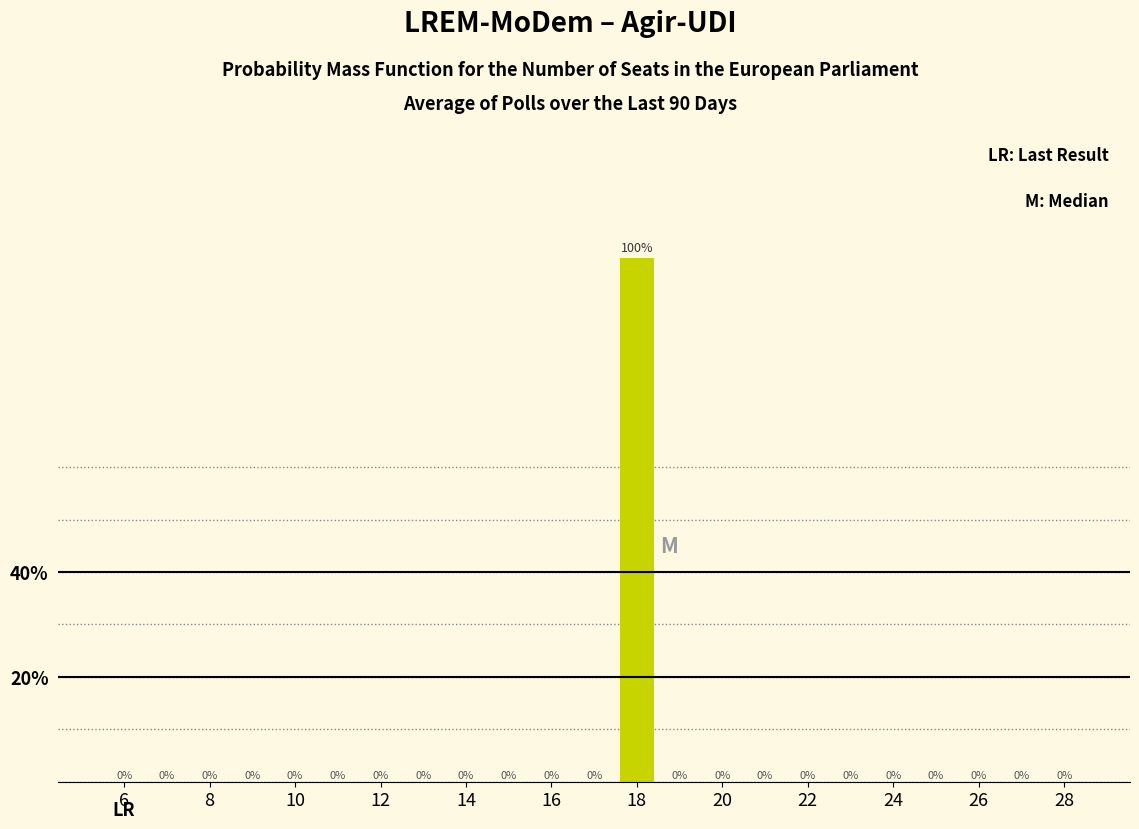

Reading left to right, transcribe this chart: for each bar, give the range it covers on the x-axis and its height. The bar edges are not printed on the chart, so give them approximately, as read against the axis.

5.5 to 6.5: 0
6.5 to 7.5: 0
7.5 to 8.5: 0
8.5 to 9.5: 0
9.5 to 10.5: 0
10.5 to 11.5: 0
11.5 to 12.5: 0
12.5 to 13.5: 0
13.5 to 14.5: 0
14.5 to 15.5: 0
15.5 to 16.5: 0
16.5 to 17.5: 0
17.5 to 18.5: 100
18.5 to 19.5: 0
19.5 to 20.5: 0
20.5 to 21.5: 0
21.5 to 22.5: 0
22.5 to 23.5: 0
23.5 to 24.5: 0
24.5 to 25.5: 0
25.5 to 26.5: 0
26.5 to 27.5: 0
27.5 to 28.5: 0